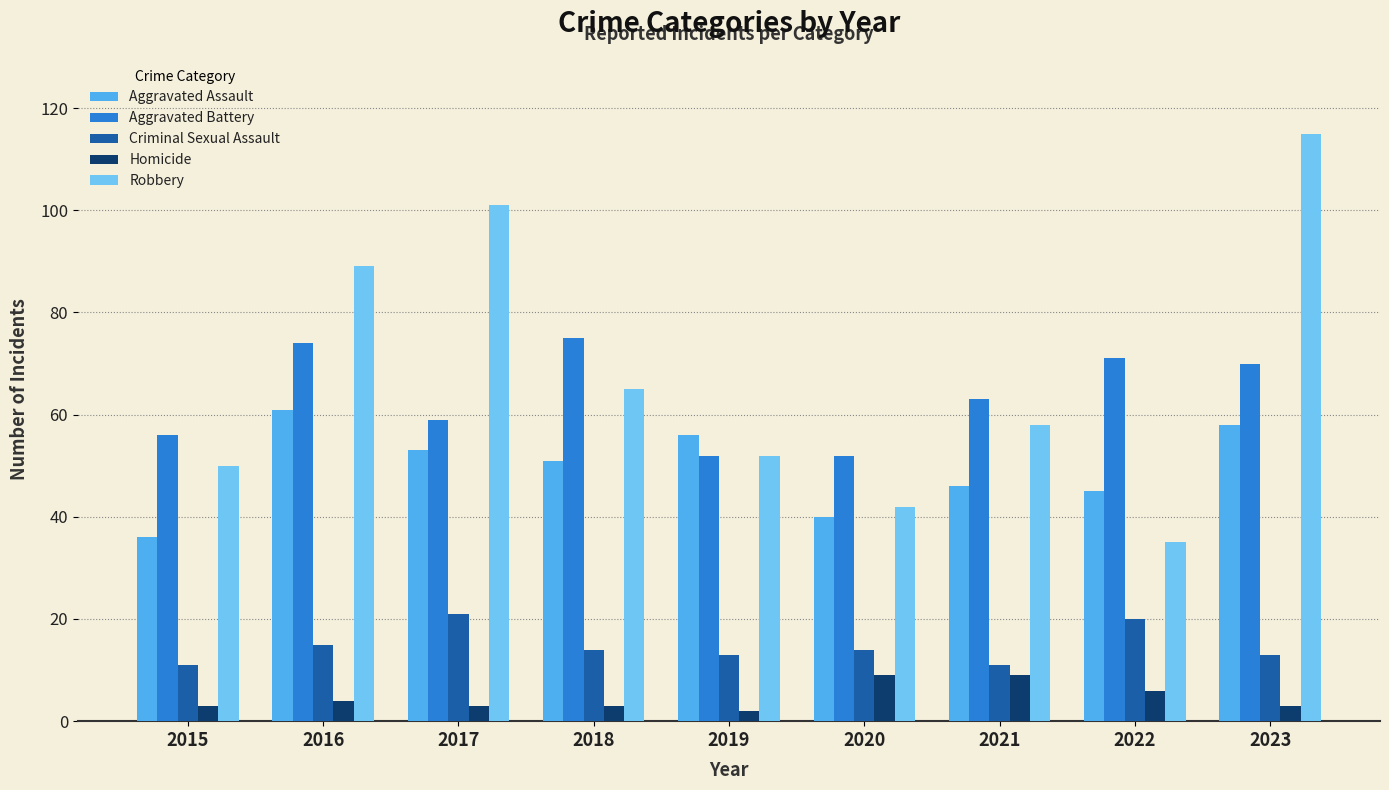

What is the sum of the Homicide values at 2017 and 2023?

6